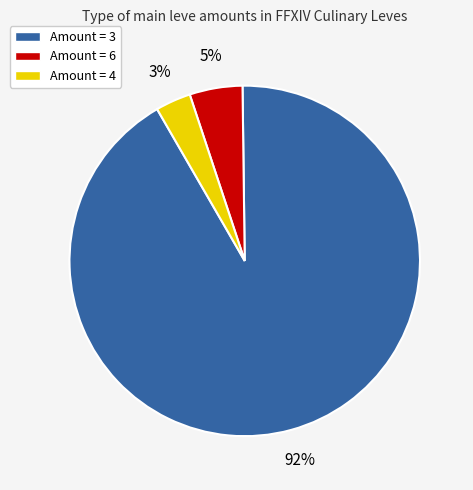

Count the number of slices in the pie.

3